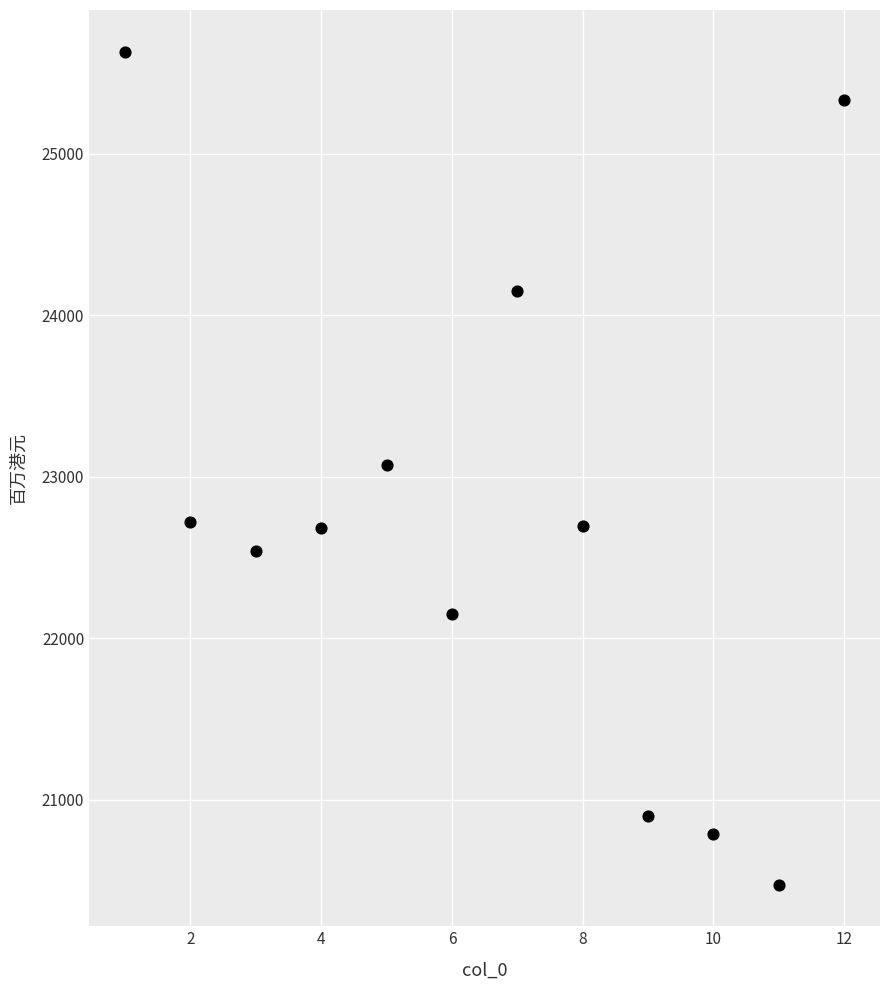

What is the range of X values (max minus min)?

11